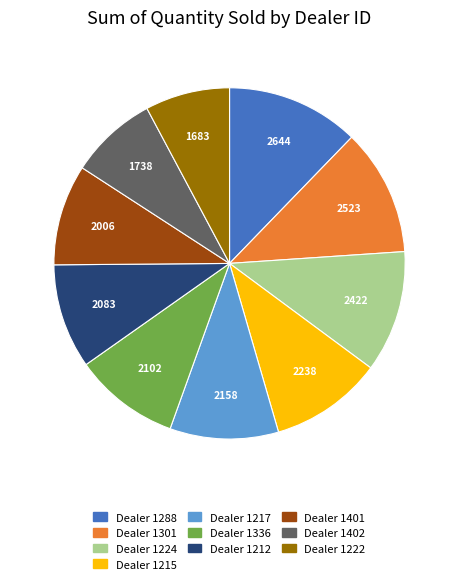

True or false: Dealer 1212 accounts for 3% of the total.

False